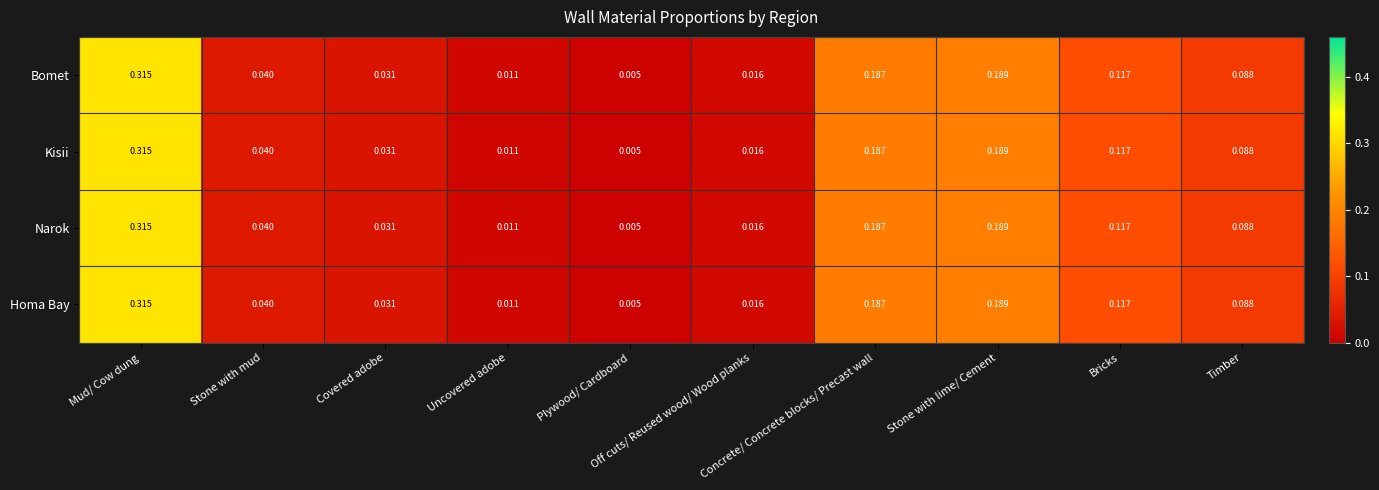

Which has a higher value, Stone with mud or Mud/ Cow dung?

Mud/ Cow dung